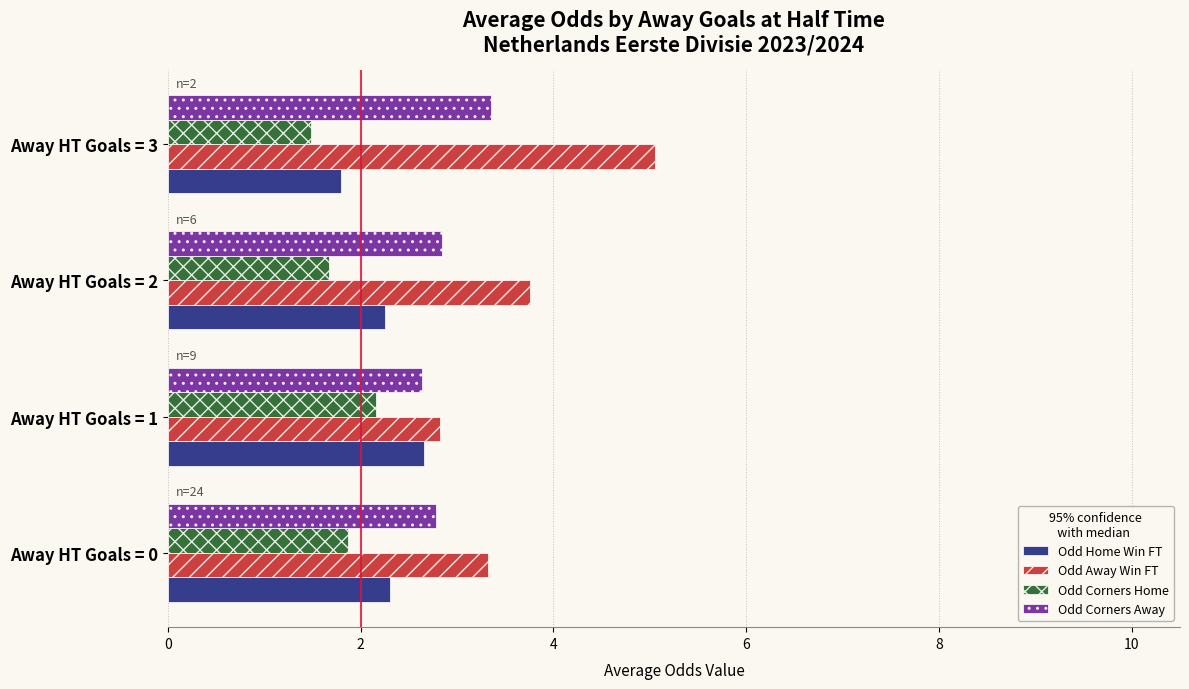

Rank the series by their maximum value, from highest to lowest.

Odd Away Win FT, Odd Corners Away, Odd Home Win FT, Odd Corners Home